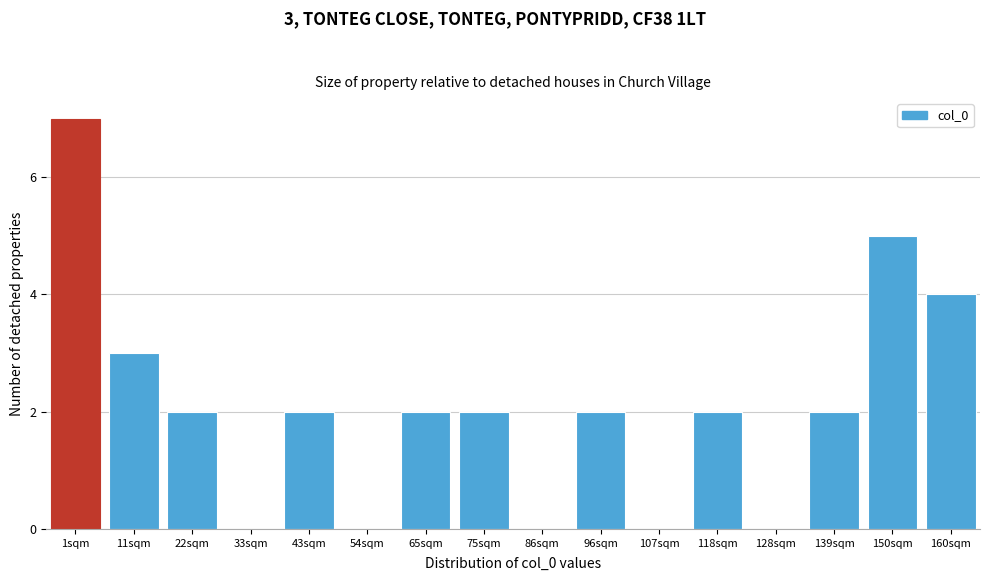

Reading left to right, what are all the values shown in this chart?

1sqm=7	11sqm=3	22sqm=2	33sqm=0	43sqm=2	54sqm=0	65sqm=2	75sqm=2	86sqm=0	96sqm=2	107sqm=0	118sqm=2	128sqm=0	139sqm=2	150sqm=5	160sqm=4